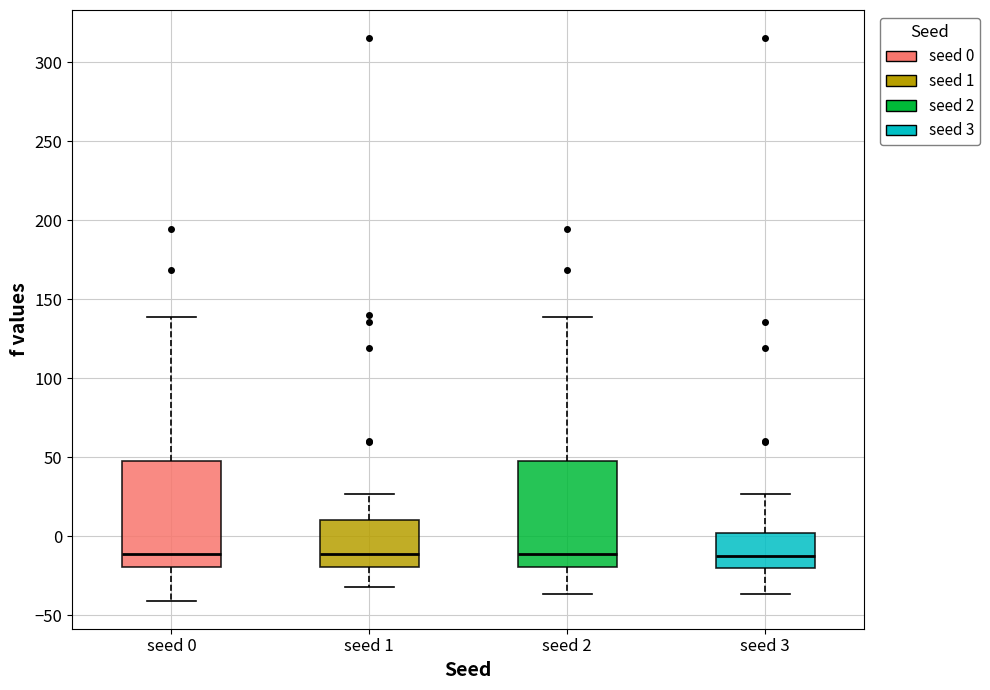

Where is the lower edge of the box for seed 1 on the y-axis? The values are not printed on the chart, so give them approximately, as read against the axis.

-20